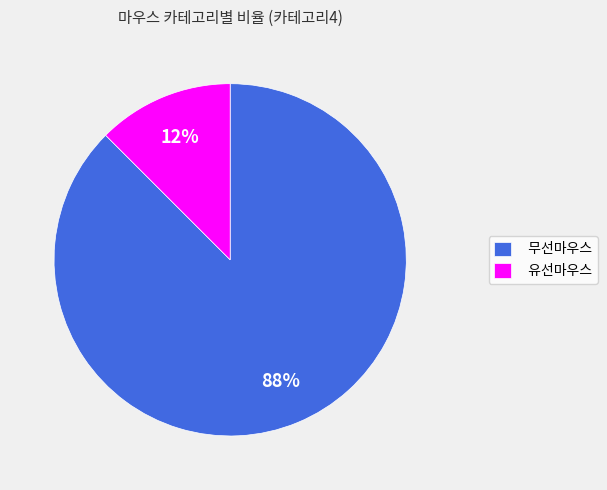

To the nearest percent, what is the combined percentage of 유선마우스 and 무선마우스?

100%